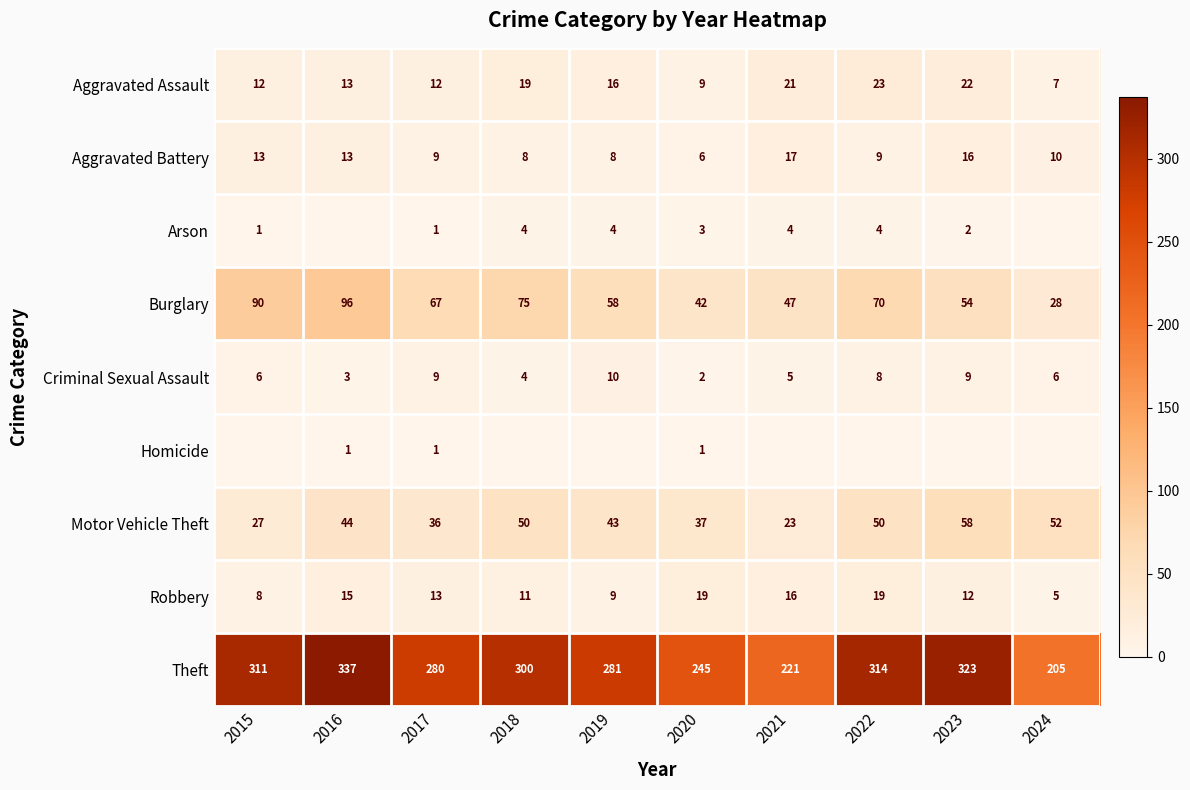

True or false: Burglary has a value of 42 at 2020.

True